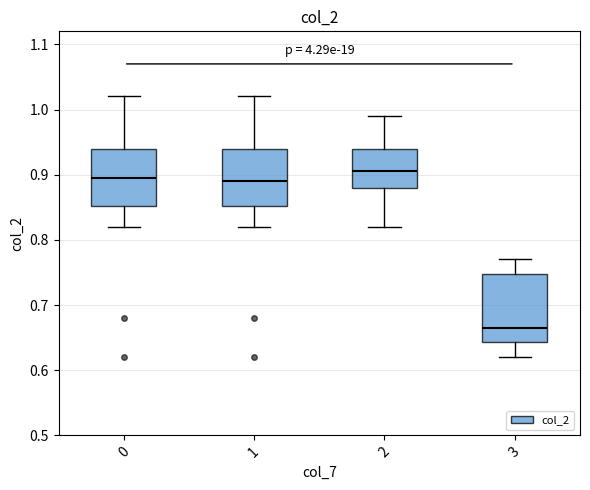

Which box is the tallest, from its lower edge to its upper edge?

3